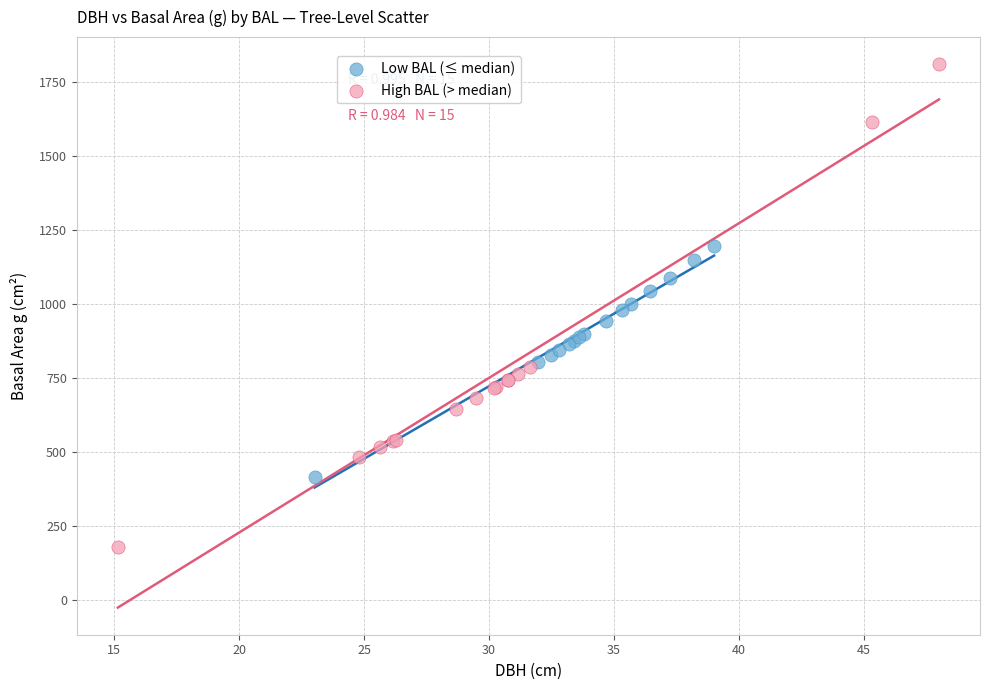

What are all the series names shown in the legend?

Low BAL (≤ median), High BAL (> median)